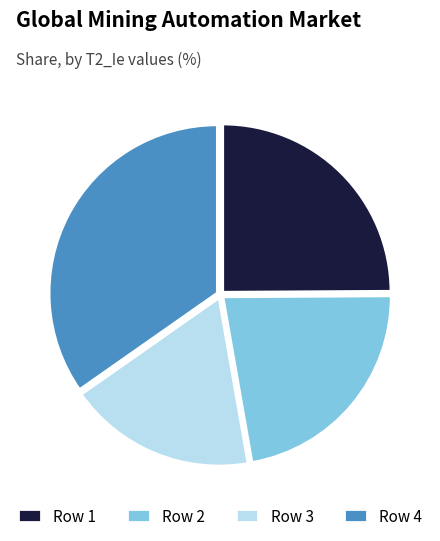

Which category has the smallest portion of the pie?

Row 3